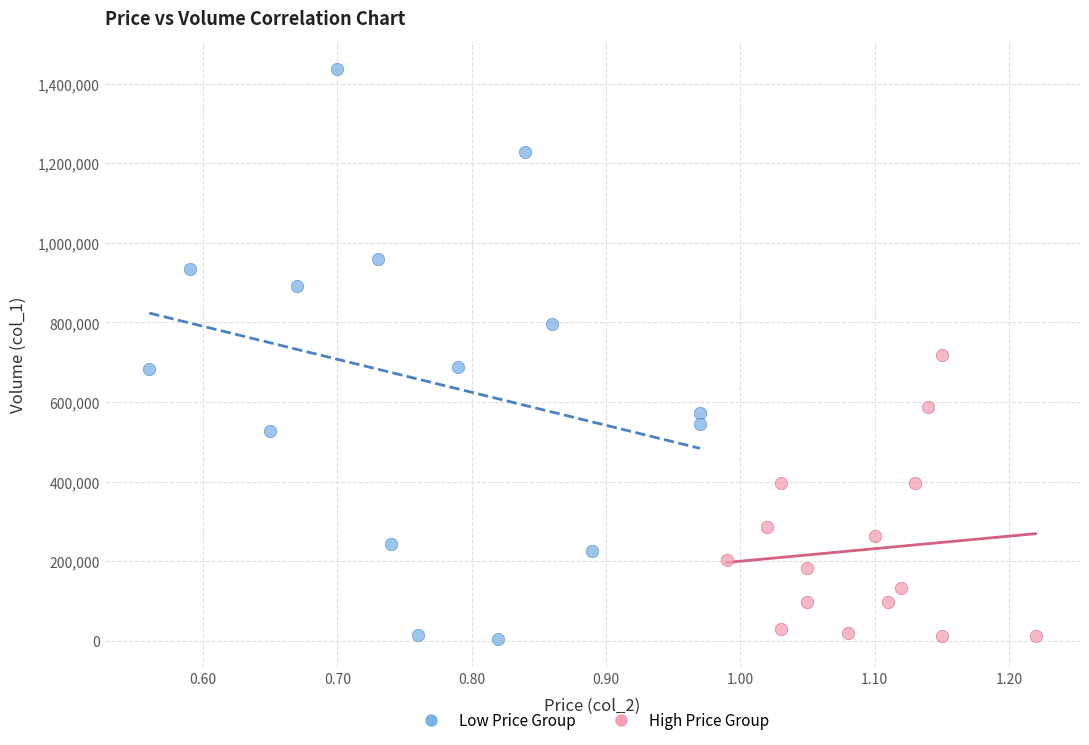

Which series contains the highest Y value?

Low Price Group